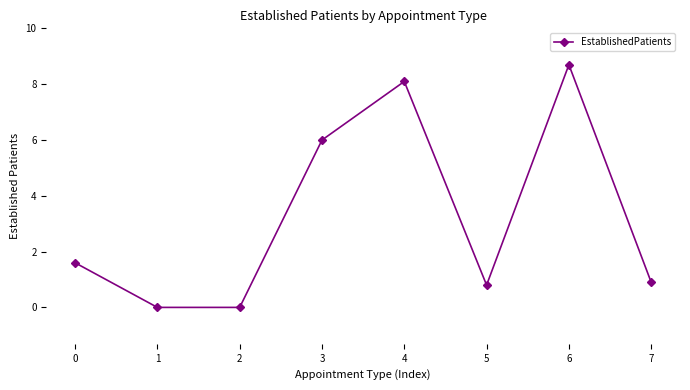

What is the value of the 5th point from the left?

8.1